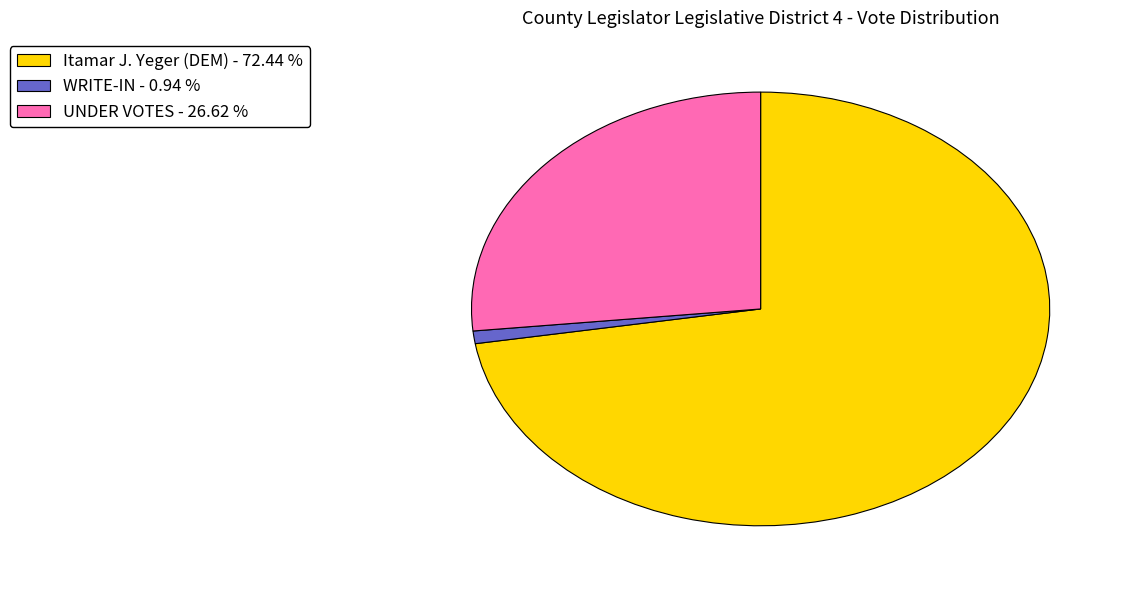

Rank the categories by value from lowest to highest.

WRITE-IN, UNDER VOTES, Itamar J. Yeger (DEM)